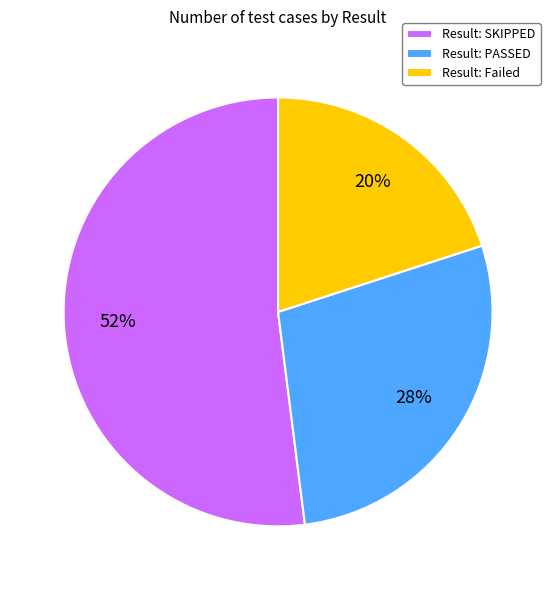

Does any single category account for the majority?

Yes